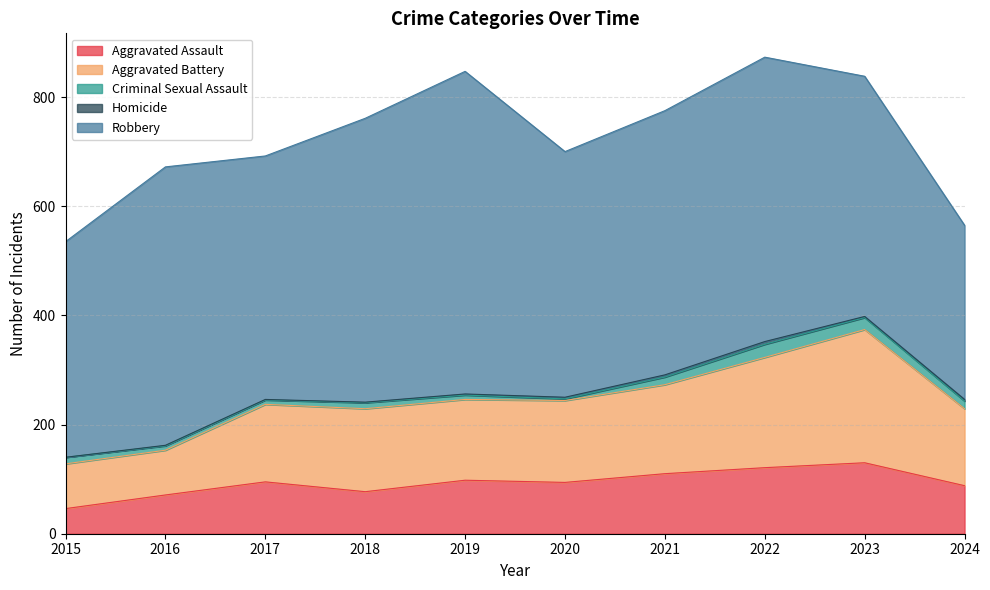

What is the value of the Homicide point at the 4th from the left?

1